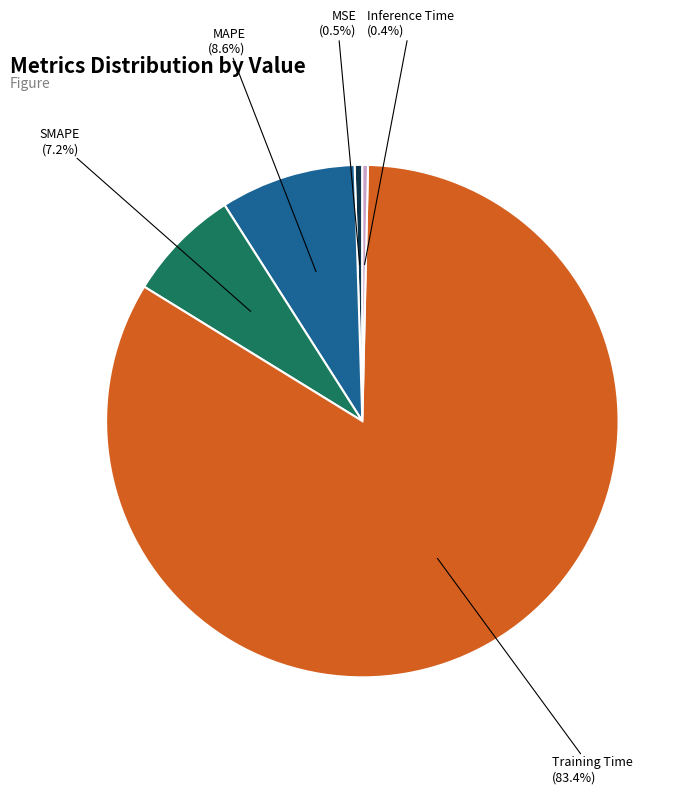

To the nearest percent, what is the average slice percentage?

20%